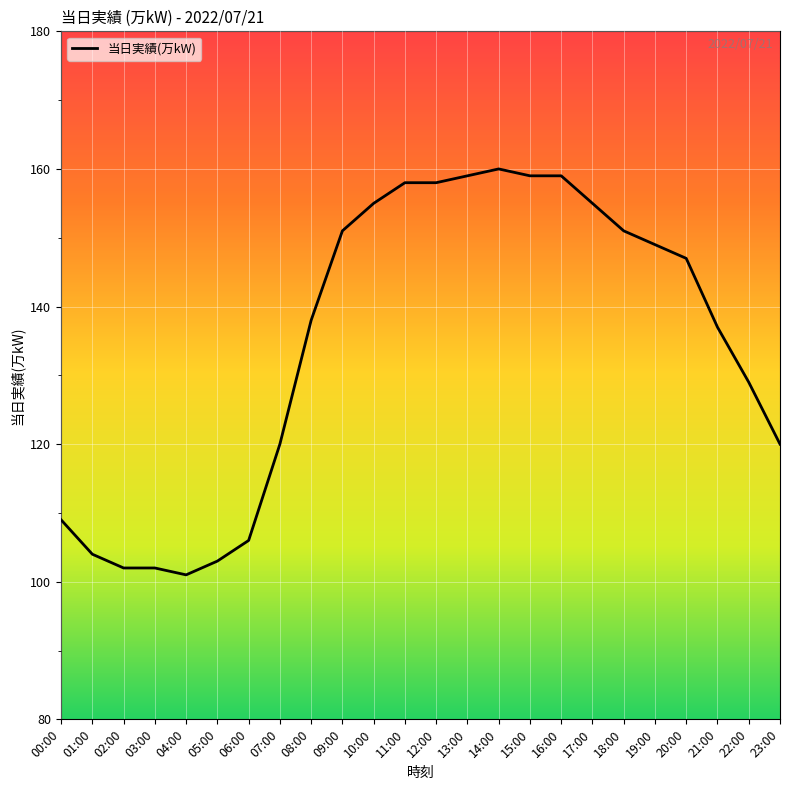

Where is the data nearest to the value 130?

22:00